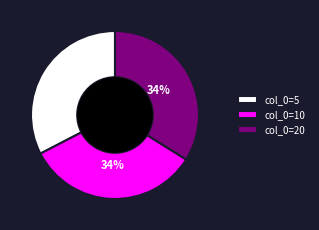

Is col_0=5 the majority of the pie?

No